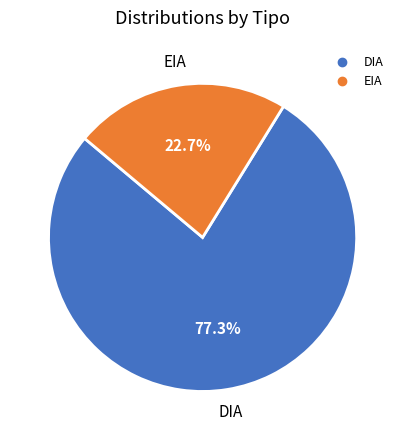

Do DIA and EIA together represent more than half of the pie?

Yes